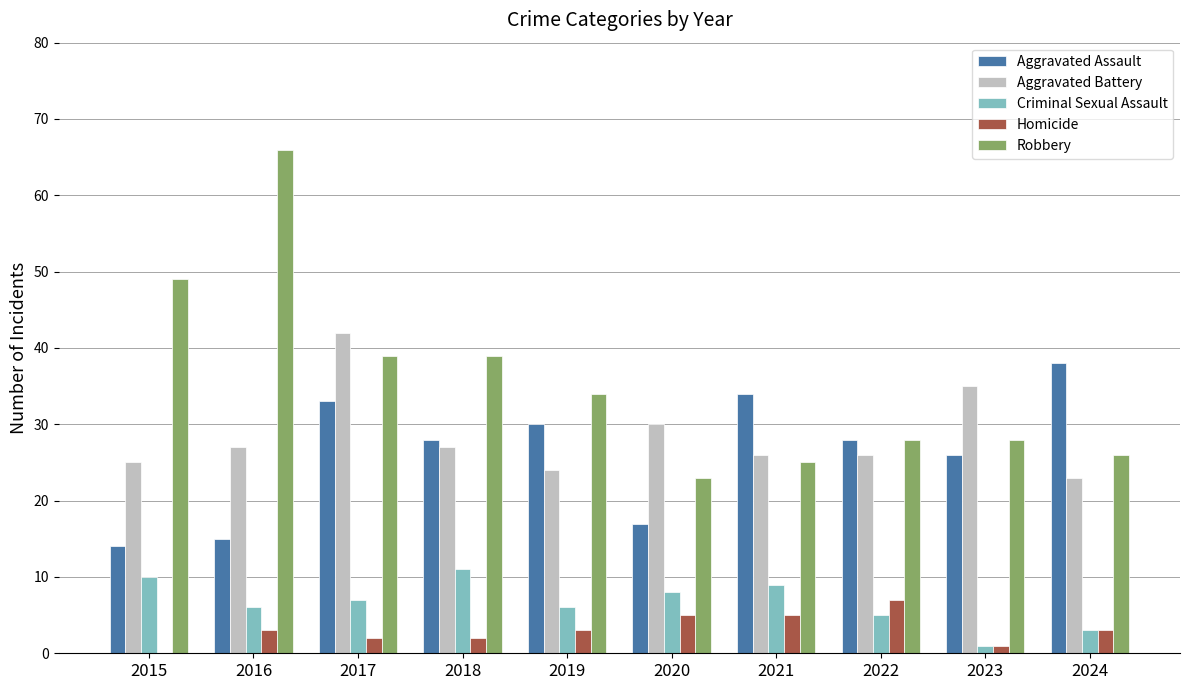

Is the value of Homicide at 2019 greater than the value of Criminal Sexual Assault at 2019?

No